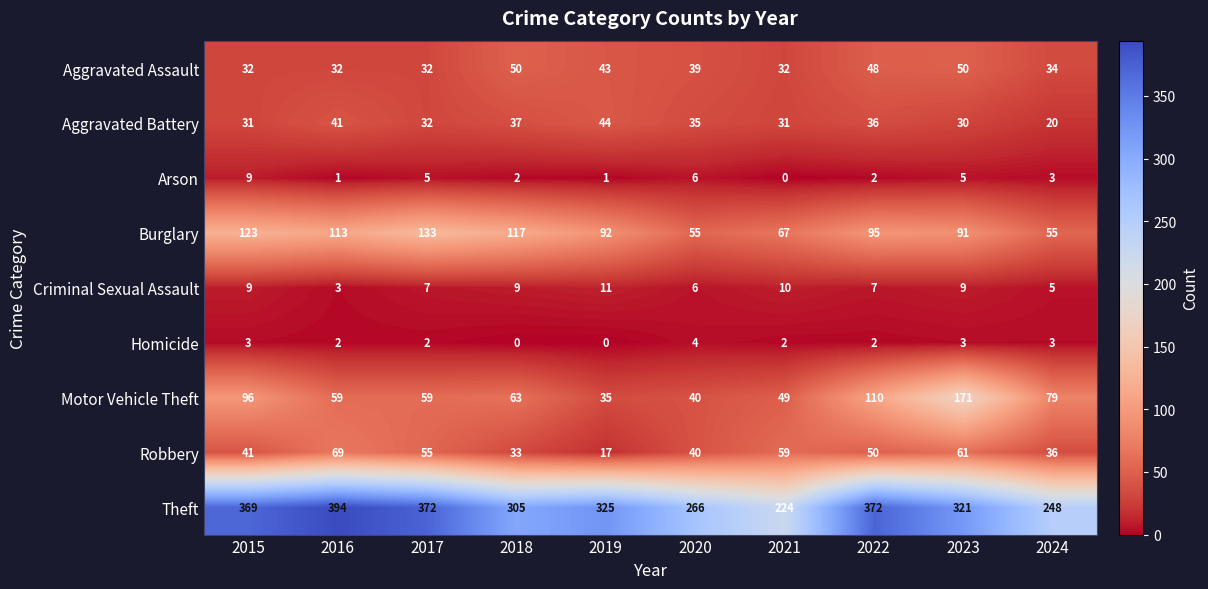

What is the approximate value of Aggravated Battery at 2022, to the nearest 10?

40